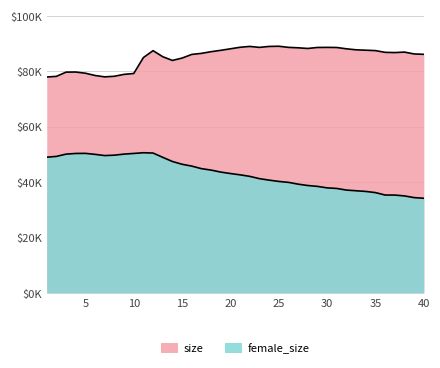

Which series has the widest spread of values?

female_size